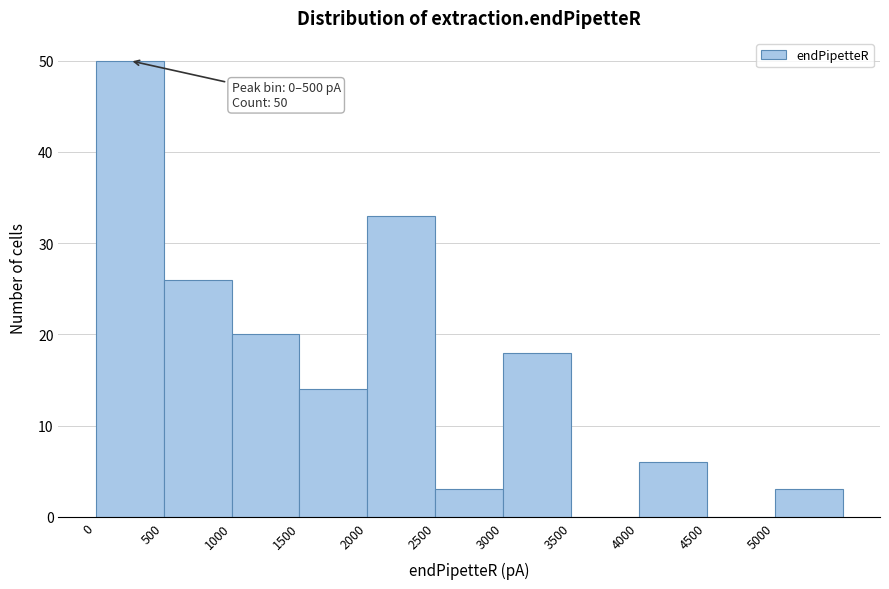

Over which range of the x-axis is the bar tallest?

0 to 500